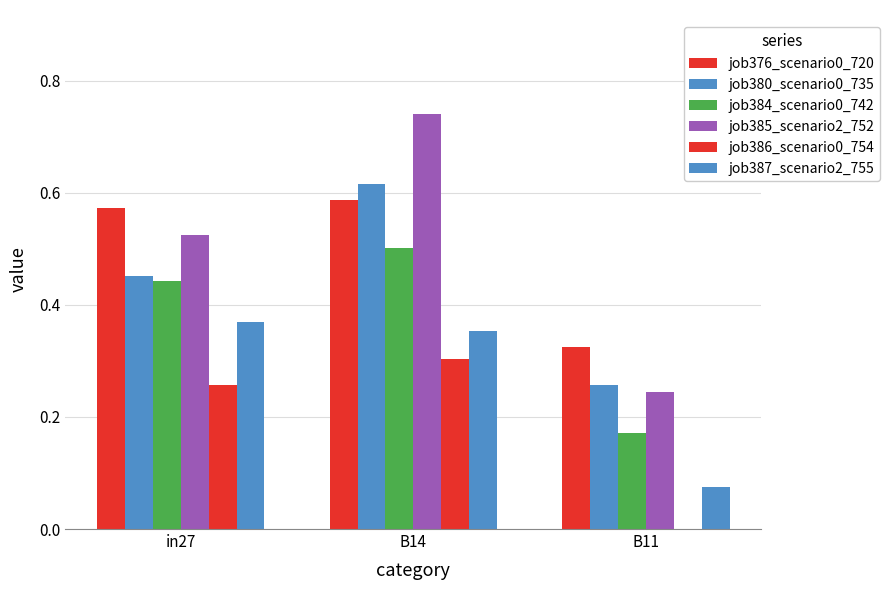

The job384_scenario0_742 series shows 0.4 at in27. True or false?

True